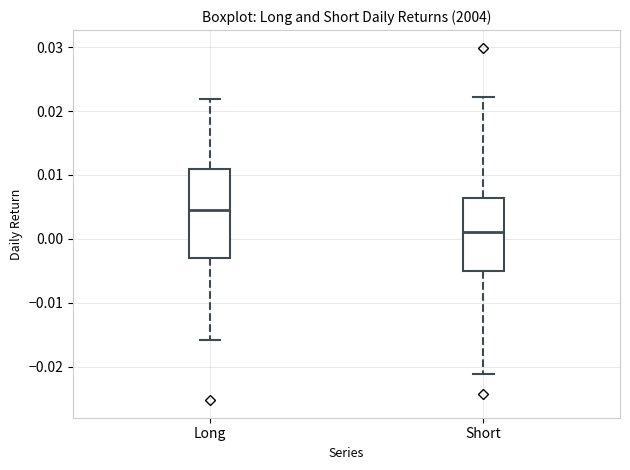

Reading left to right, read every box against the y-axis: the position of its median line, the range the box covers, and the ends of its whiskers. The values are not printed on the chart, so give them approximately, as read against the axis.

Long: median 0.005, box -0.003 to 0.011, whiskers -0.016 to 0.022
Short: median 0.001, box -0.005 to 0.006, whiskers -0.021 to 0.022